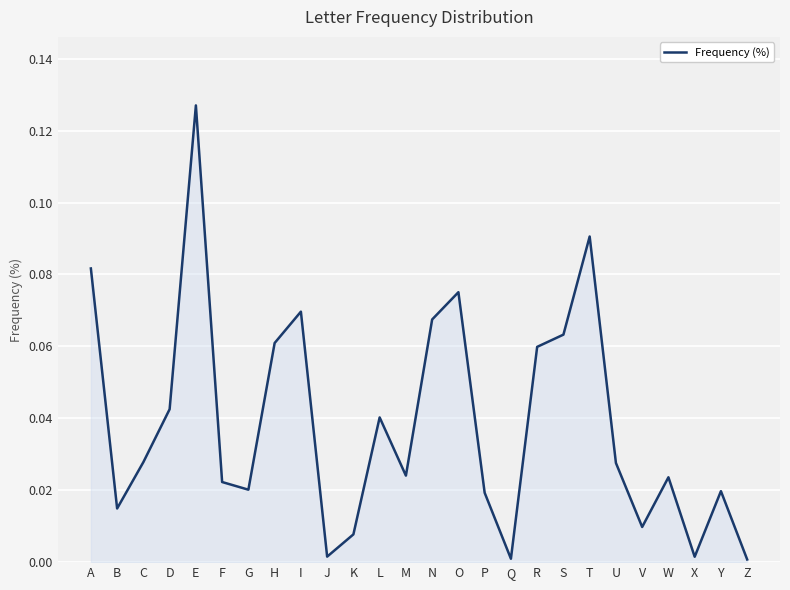

Is it true that the value at P is 0.0?

True